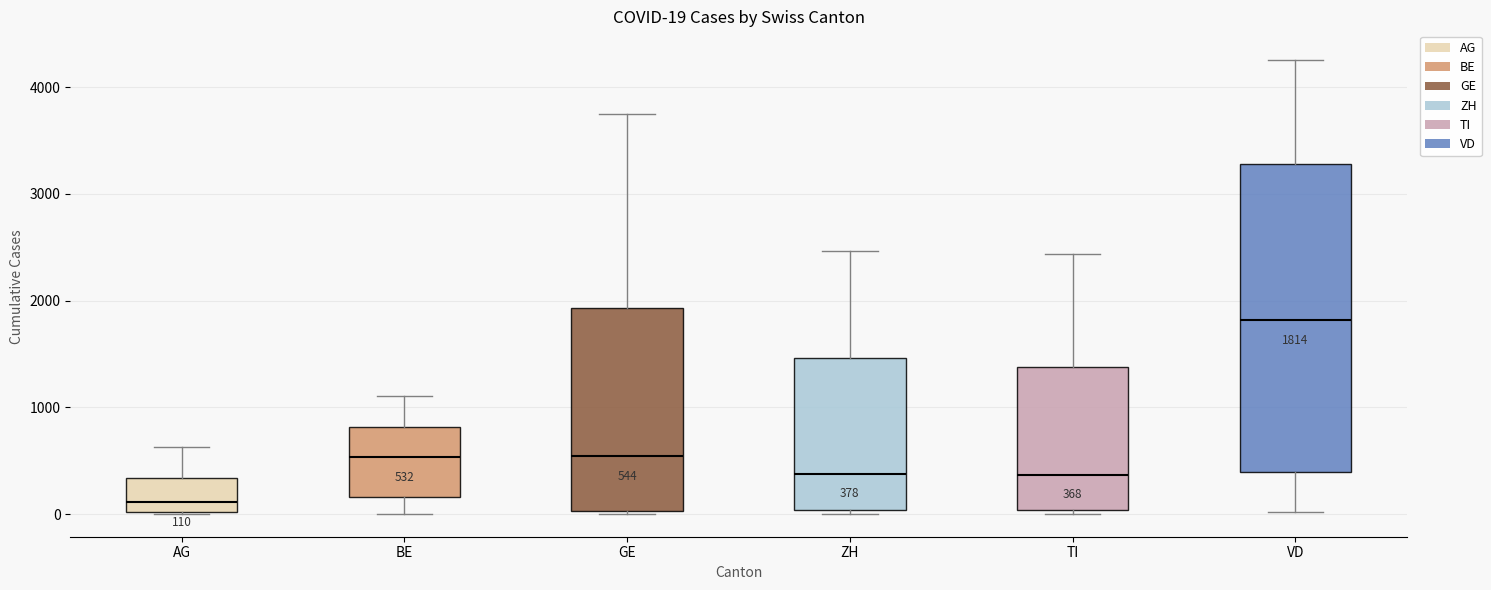

Which box is the tallest, from its lower edge to its upper edge?

VD